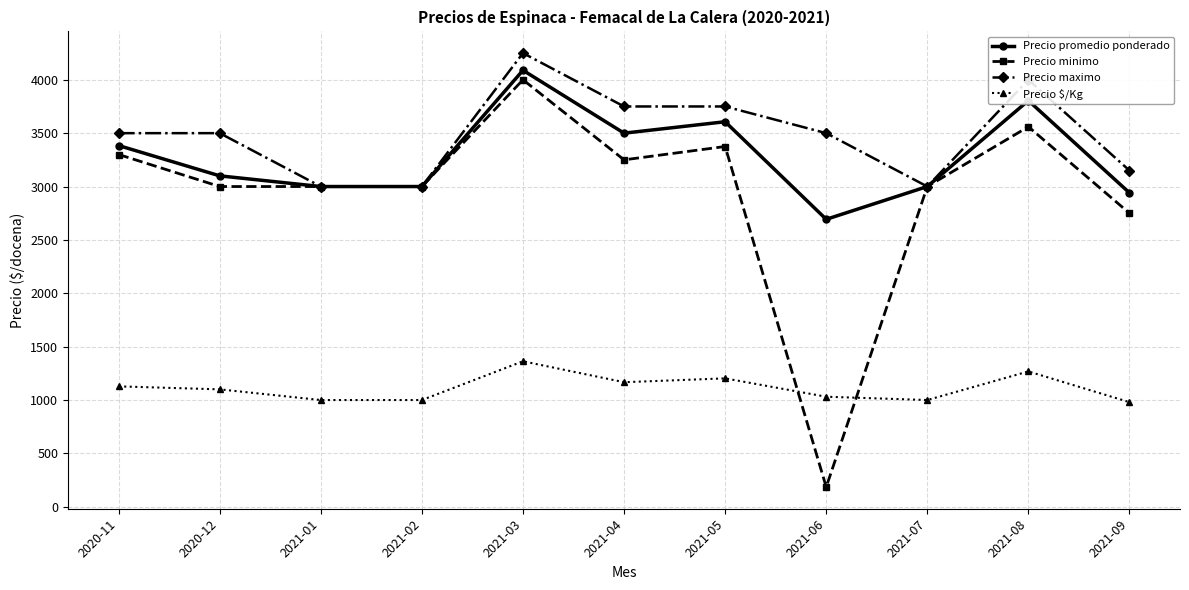

What is the total value across all series at 2021-07?

10000